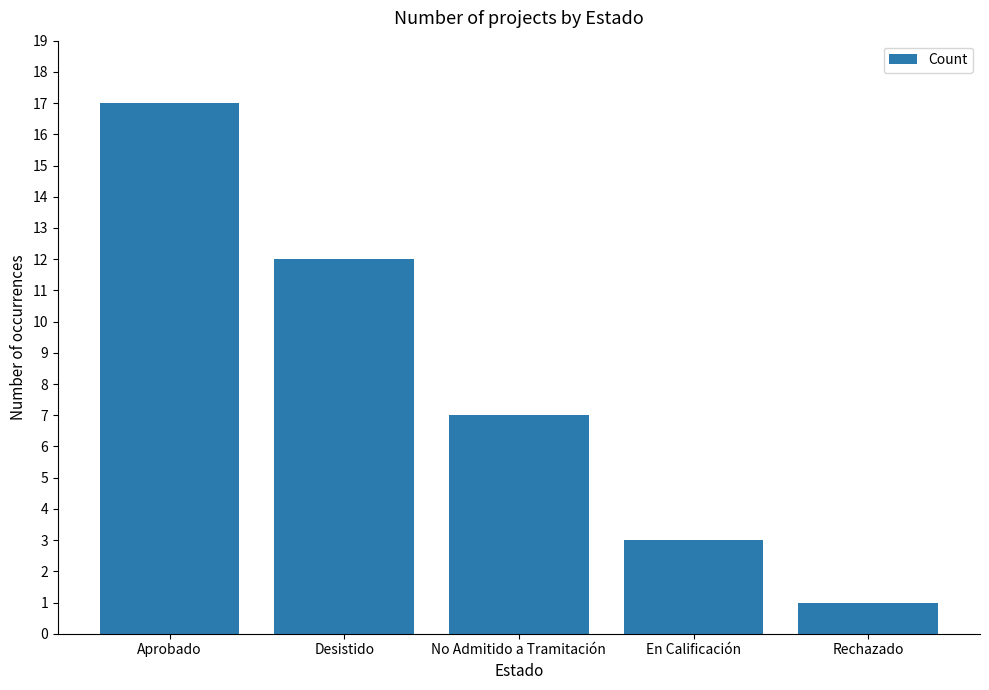

List the labels in order of value, largest first.

Aprobado, Desistido, No Admitido a Tramitación, En Calificación, Rechazado